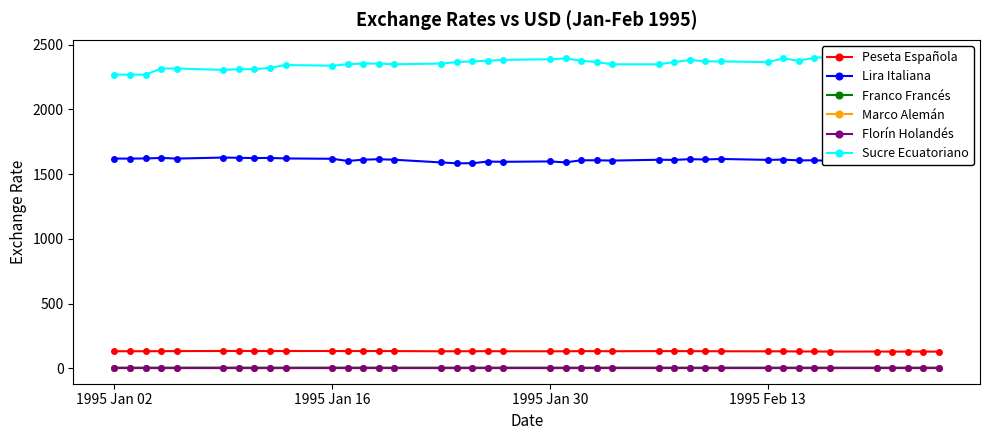

How many values in the Sucre Ecuatoriano series exceed 2364?

22